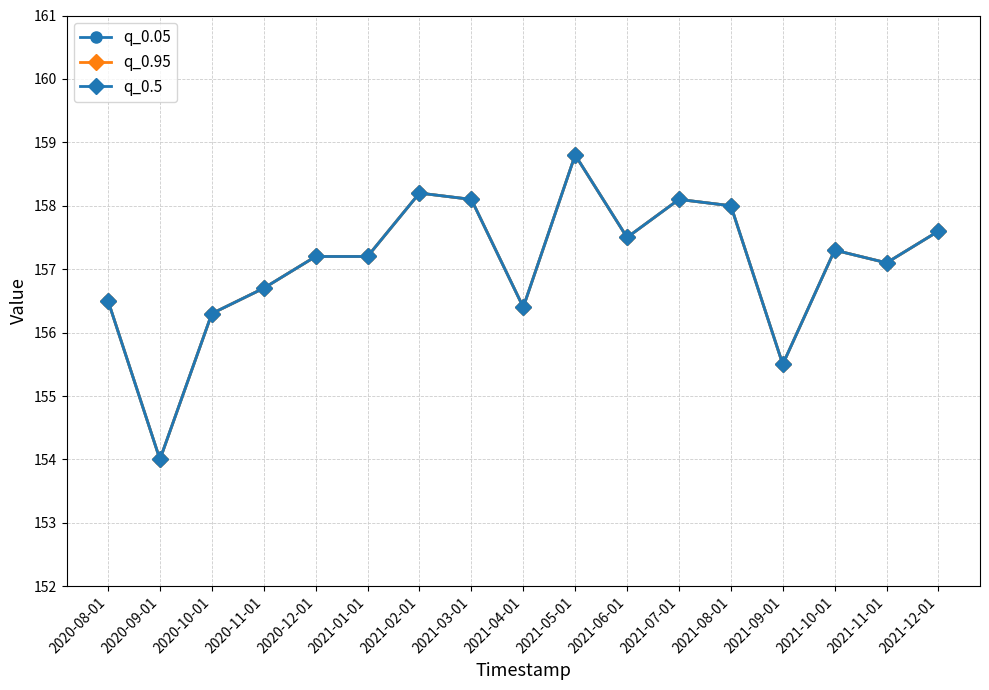

Does the chart display data point markers on the line(s)?

Yes